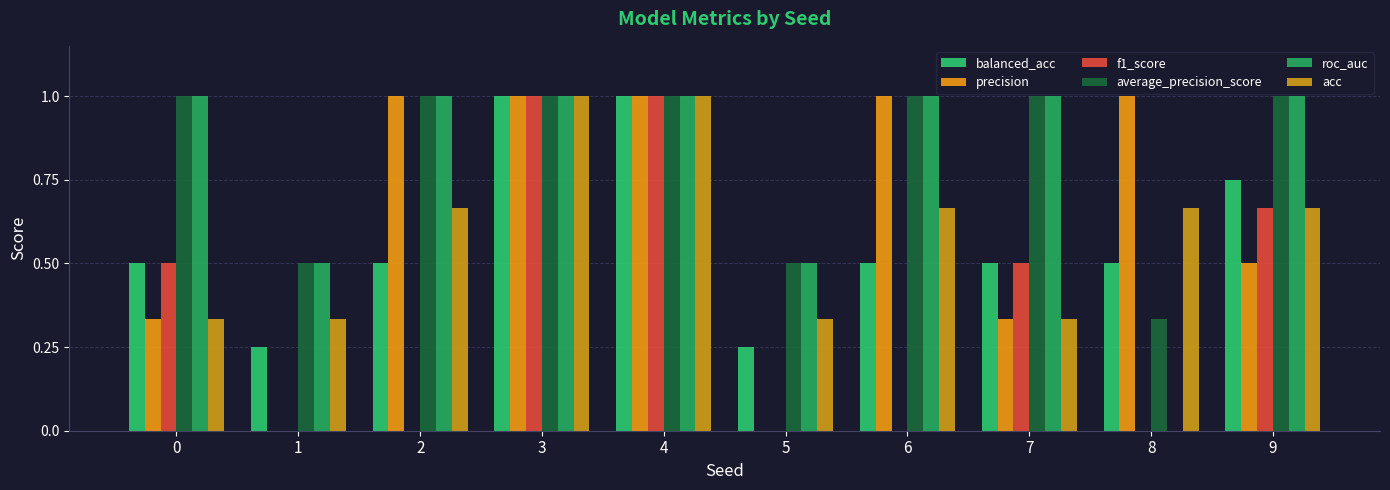

Which series has the widest spread of values?

precision